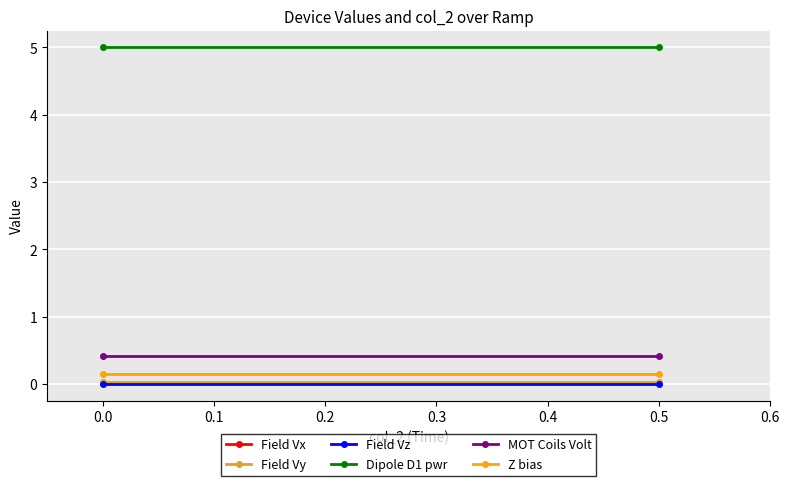

List the series in order of their peak value, lowest first.

Field Vz, Field Vx, Field Vy, Z bias, MOT Coils Volt, Dipole D1 pwr